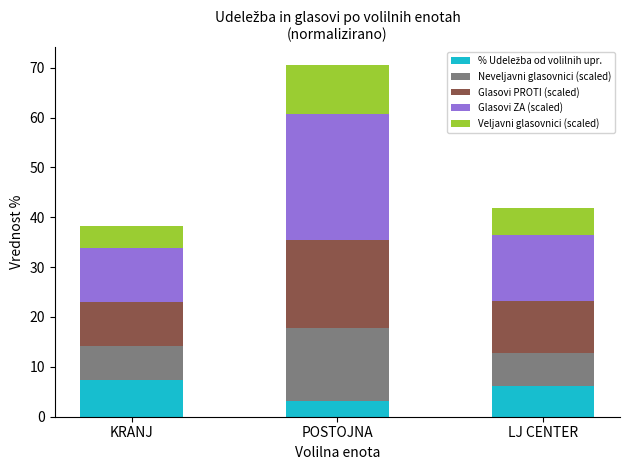

At which category is the sum across all series the highest?

POSTOJNA